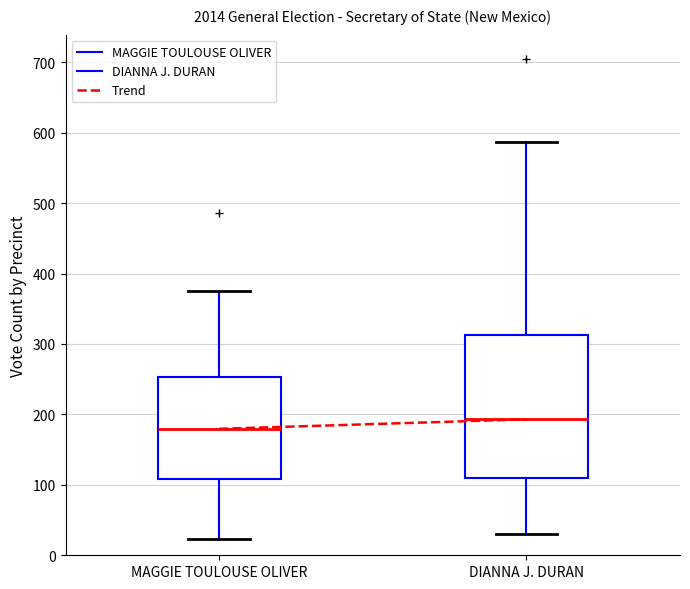

Reading left to right, transcribe this box plot: for each box, give where its median line is, the range the box spans, and where its two whiskers end, as read against the y-axis. The values are not printed on the chart, so give them approximately, as read against the axis.

MAGGIE TOULOUSE OLIVER: median 180, box 110 to 250, whiskers 20 to 380
DIANNA J. DURAN: median 190, box 110 to 310, whiskers 30 to 590